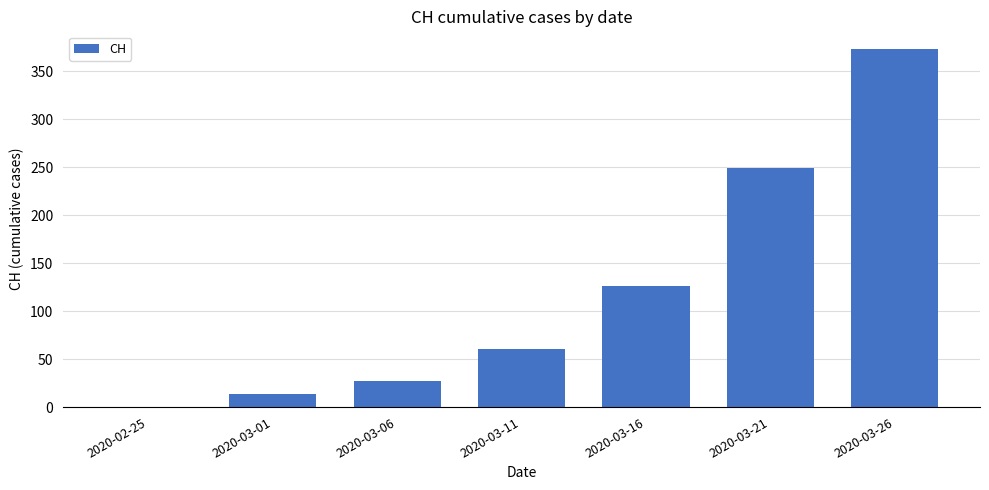

The value at 2020-03-11 is 88. True or false?

False